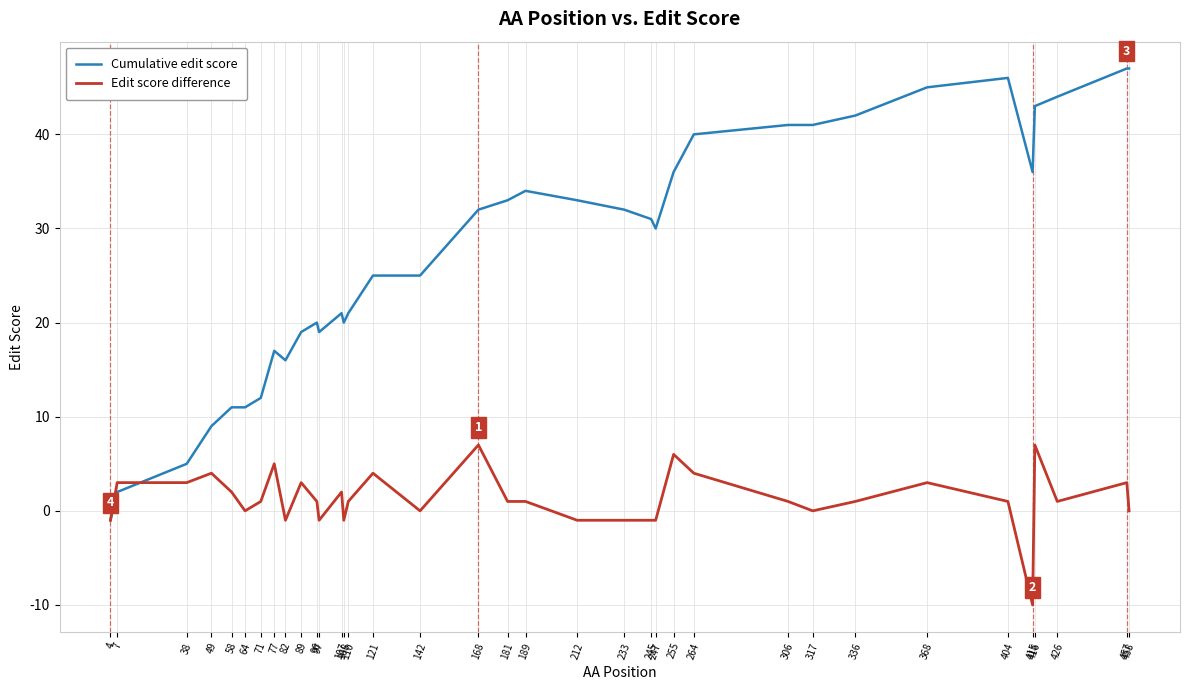

Which series has the largest range (max minus min)?

Cumulative edit score